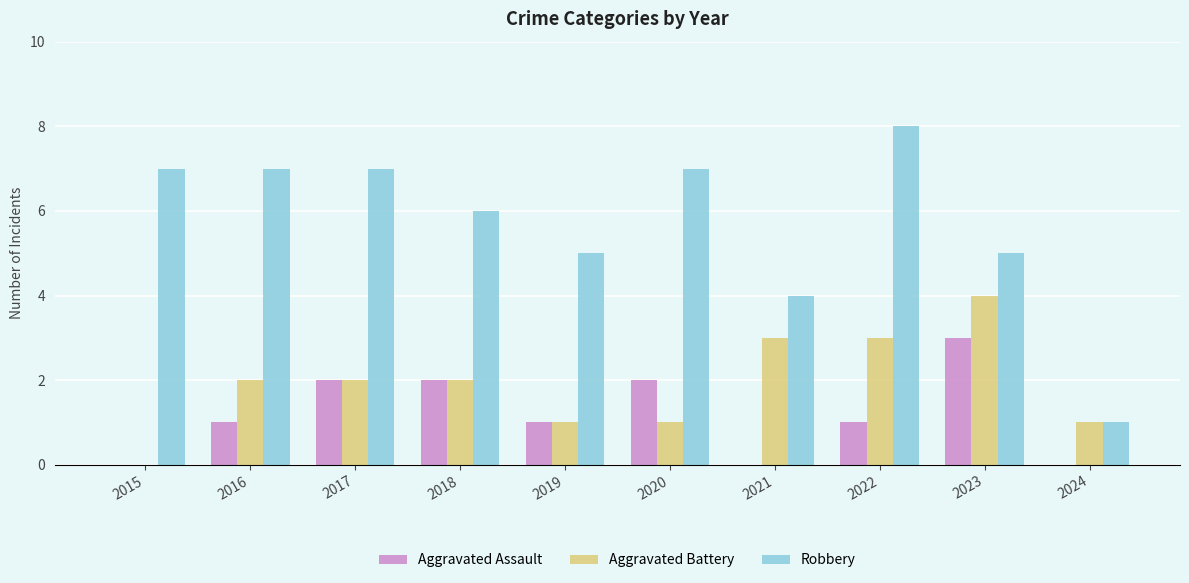

What is the total value across all series at 2015?

7